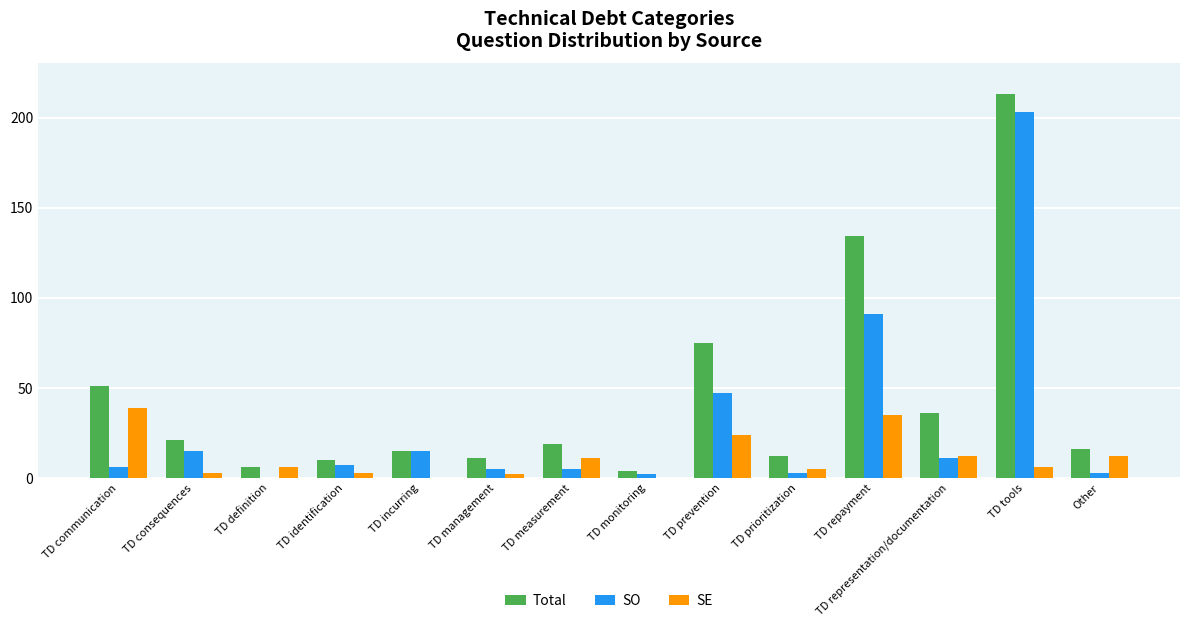

True or false: SO has a value of 15 at TD incurring.

True